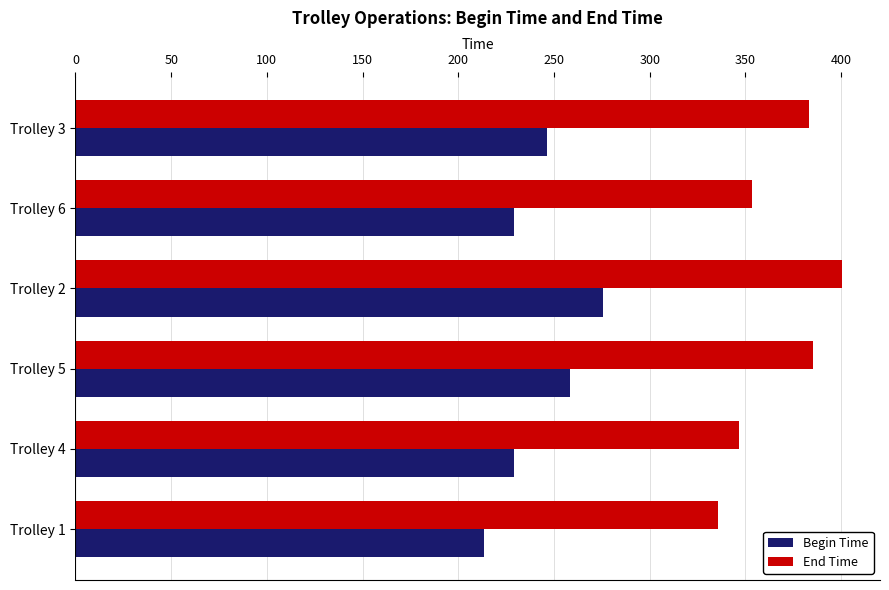

What is the lowest value of the Begin Time series?

213.3